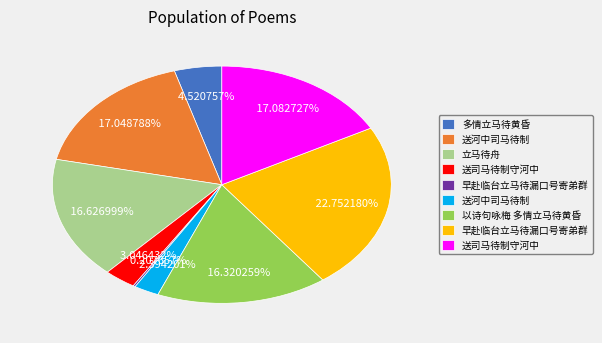

Is there a majority slice in this chart?

No